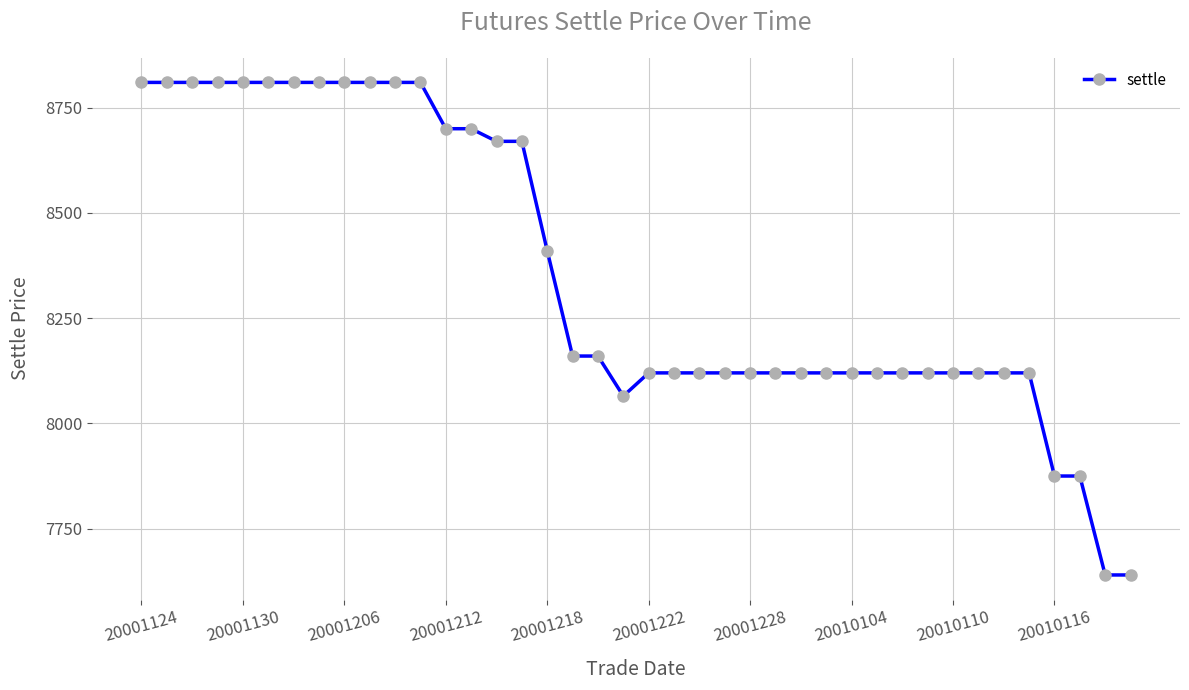

What is the value of the 16th point from the left?

8670